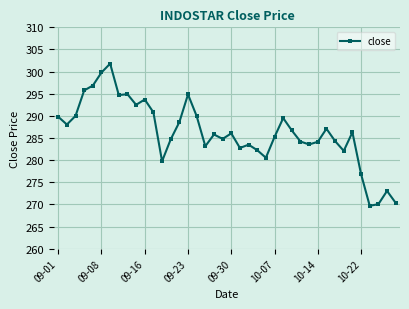

What is the value of the 30th point from the left?

283.6